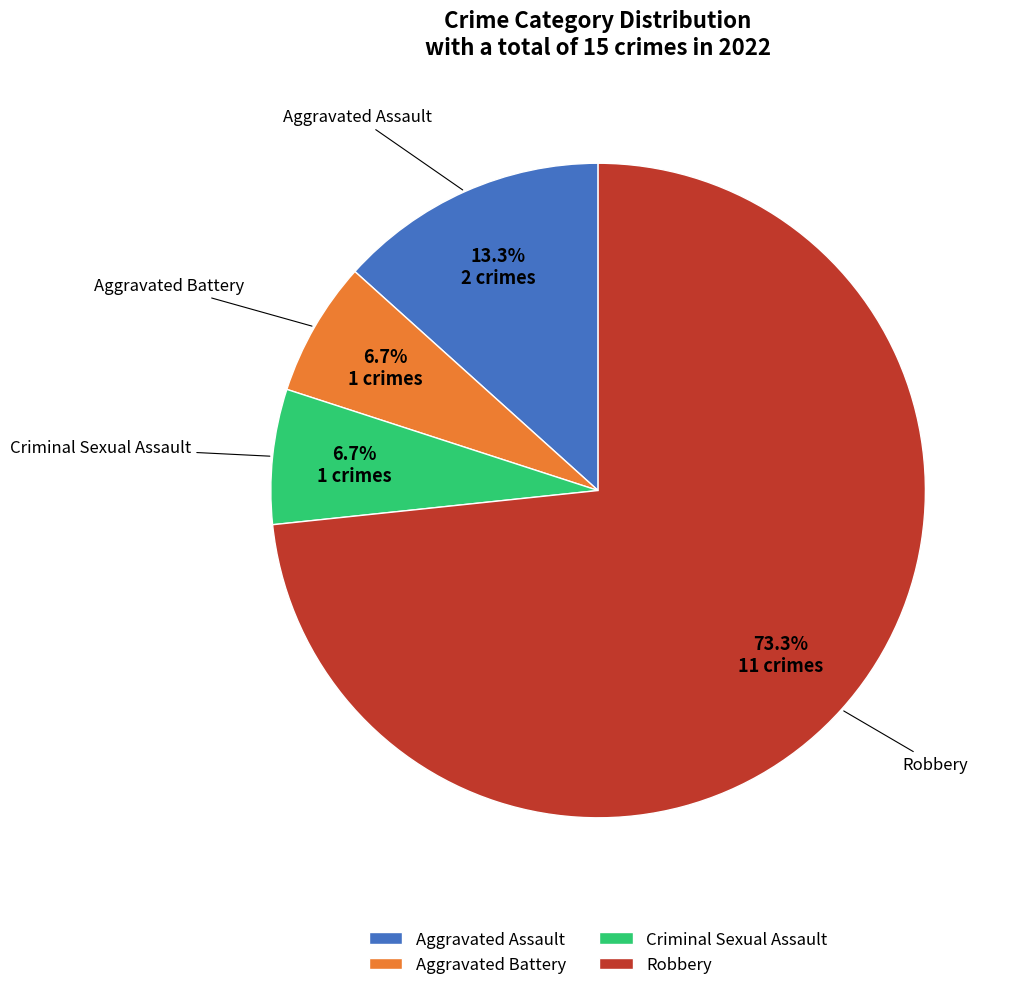

Which slice is the largest?

Robbery